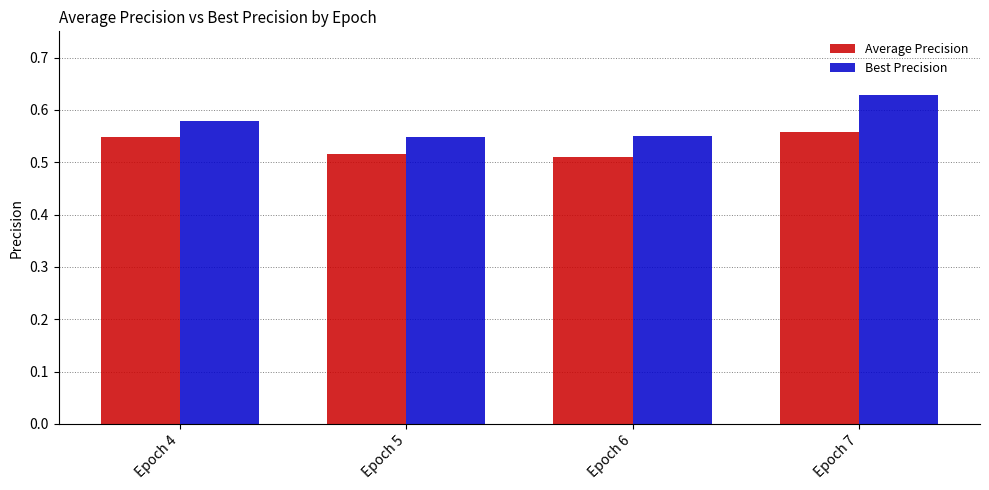

Rank the series by their average value, from highest to lowest.

Best Precision, Average Precision